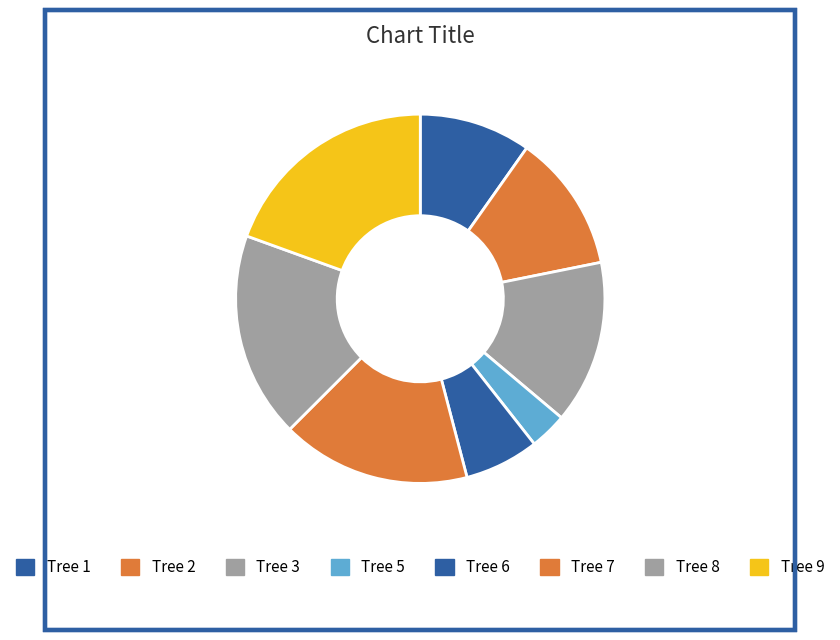

How many segments does this pie chart have?

8